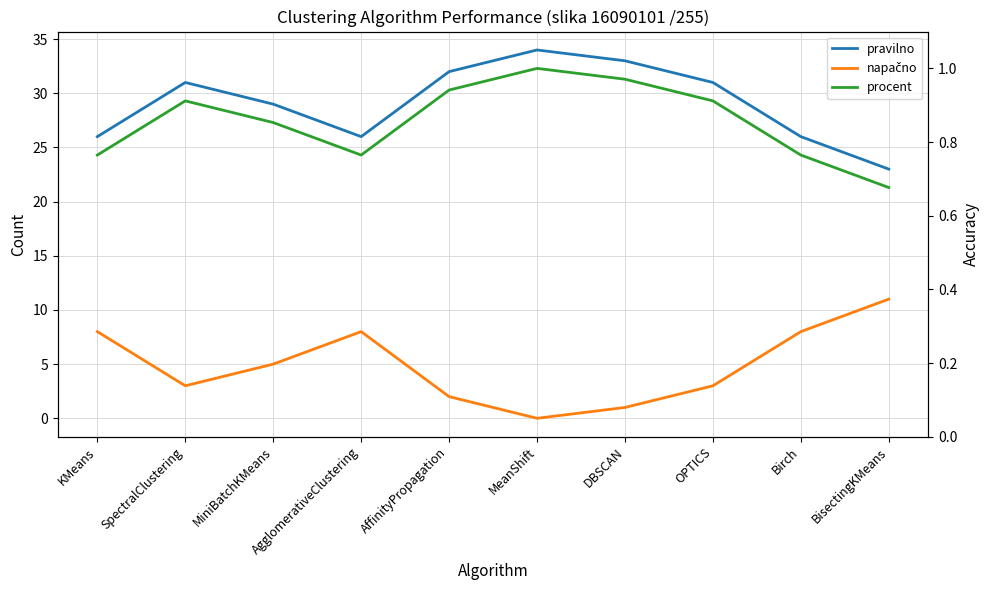

What is the value of the napačno point at the 10th from the left?

11.0